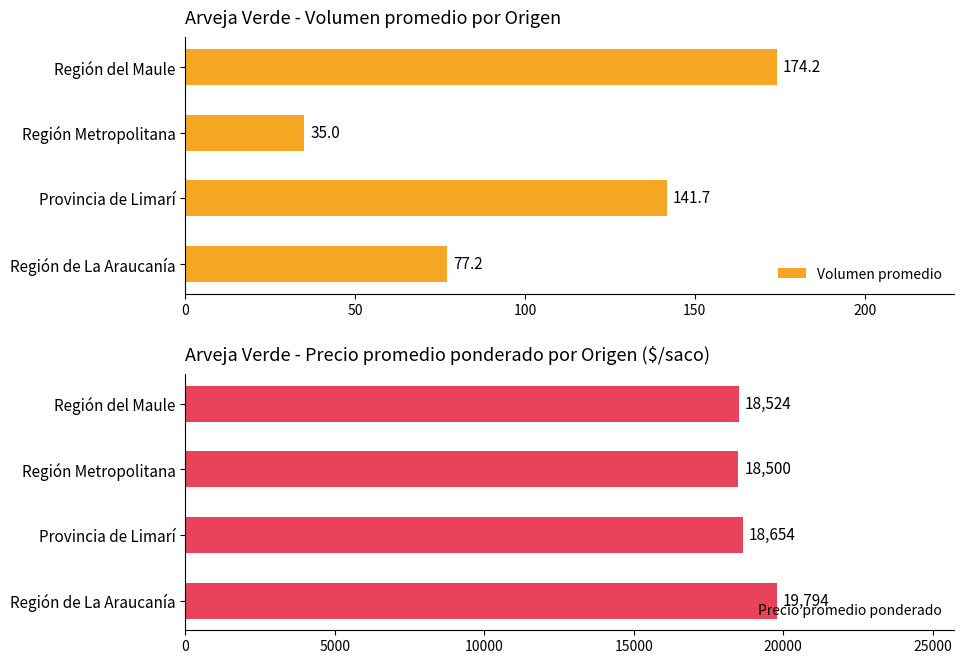

How many values in the Precio promedio ponderado series are below 18654?

2